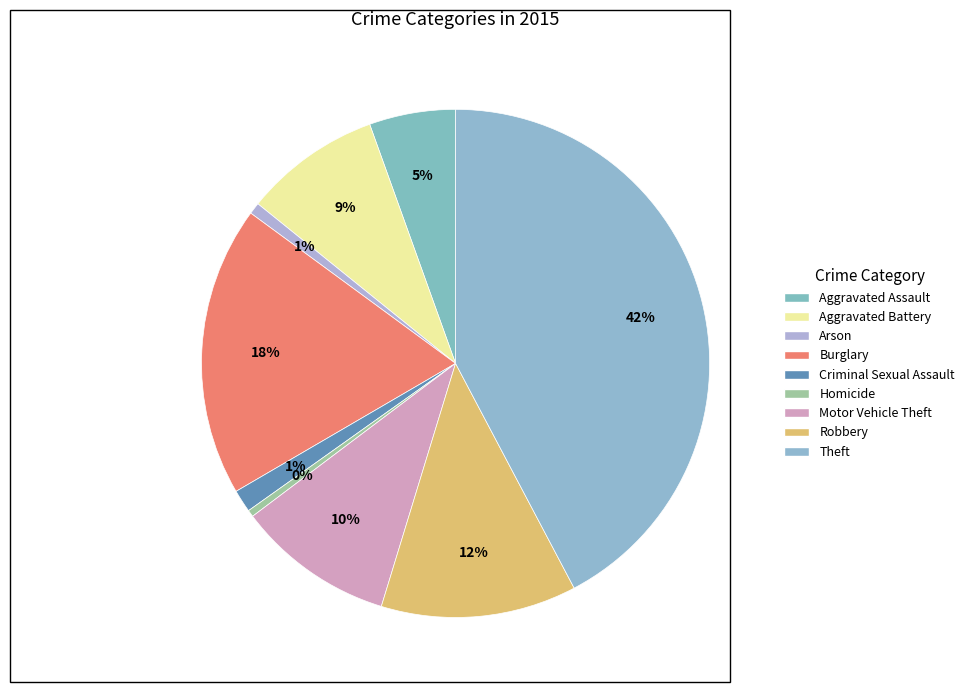

How many slices are in this pie chart?

9